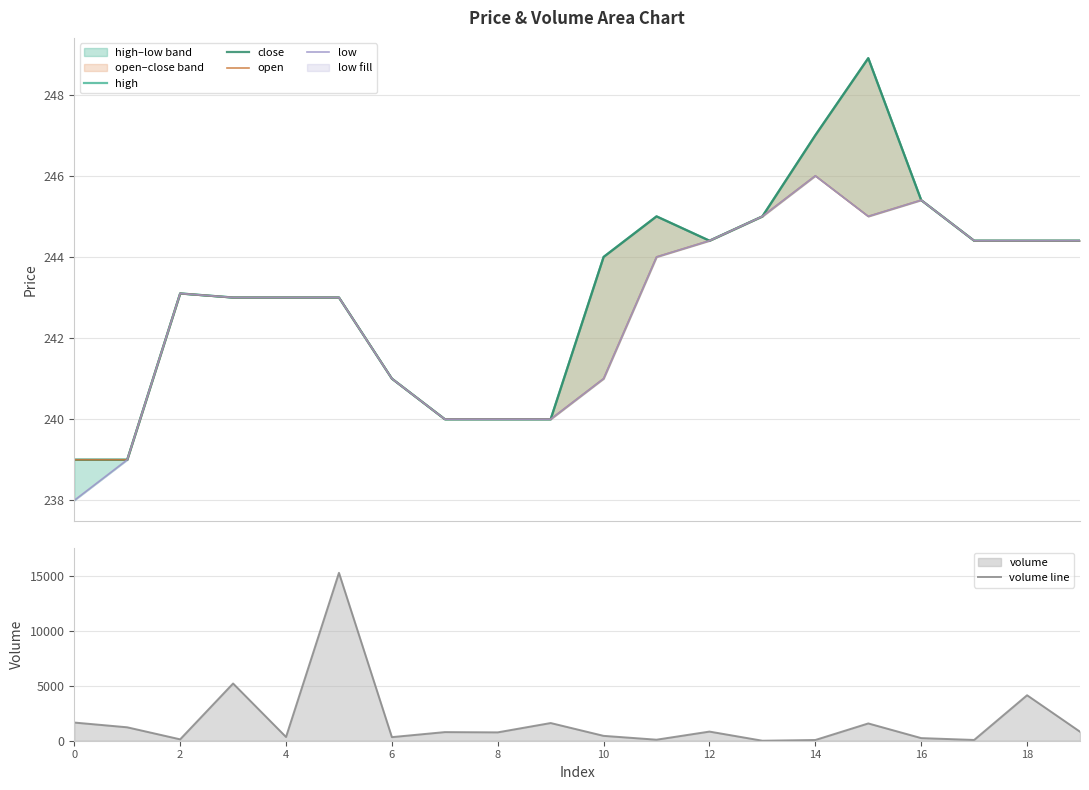

What is the maximum value for volume line?

15274.4